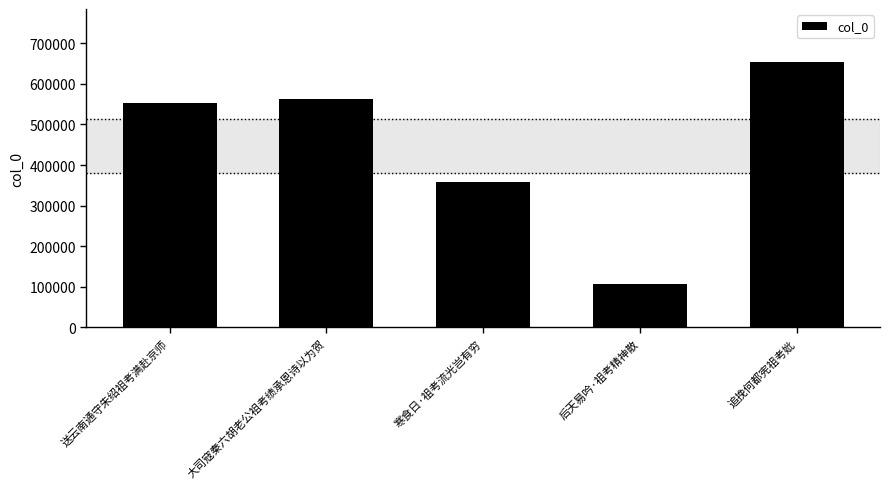

Rank the categories by value from lowest to highest.

后天易吟·祖考精神散, 寒食日·祖考流光岂有穷, 送云南通守朱绍祖考满赴京师, 大司寇秦六胡老公祖考绩承恩诗以为贺, 追挽何都宪祖考妣